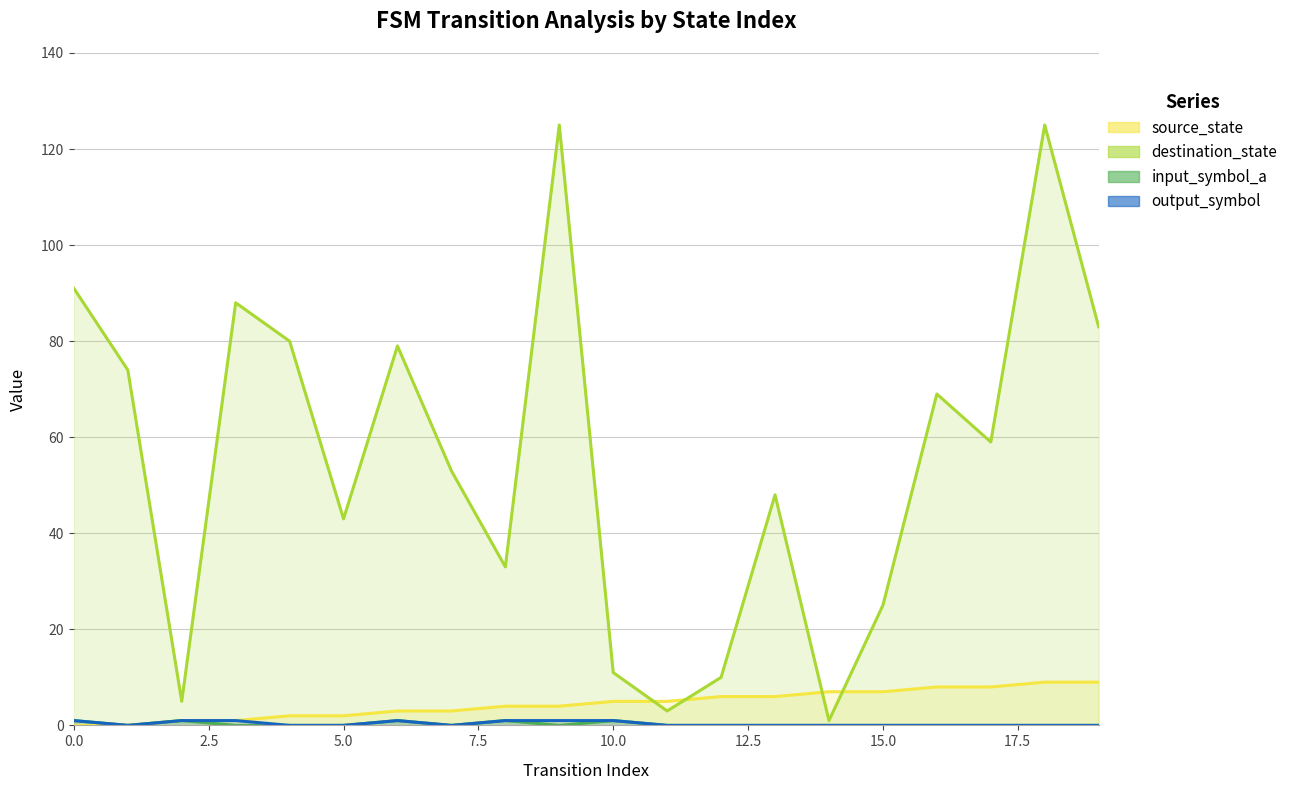

The value of input_symbol_a at 3 is 1. True or false?

False